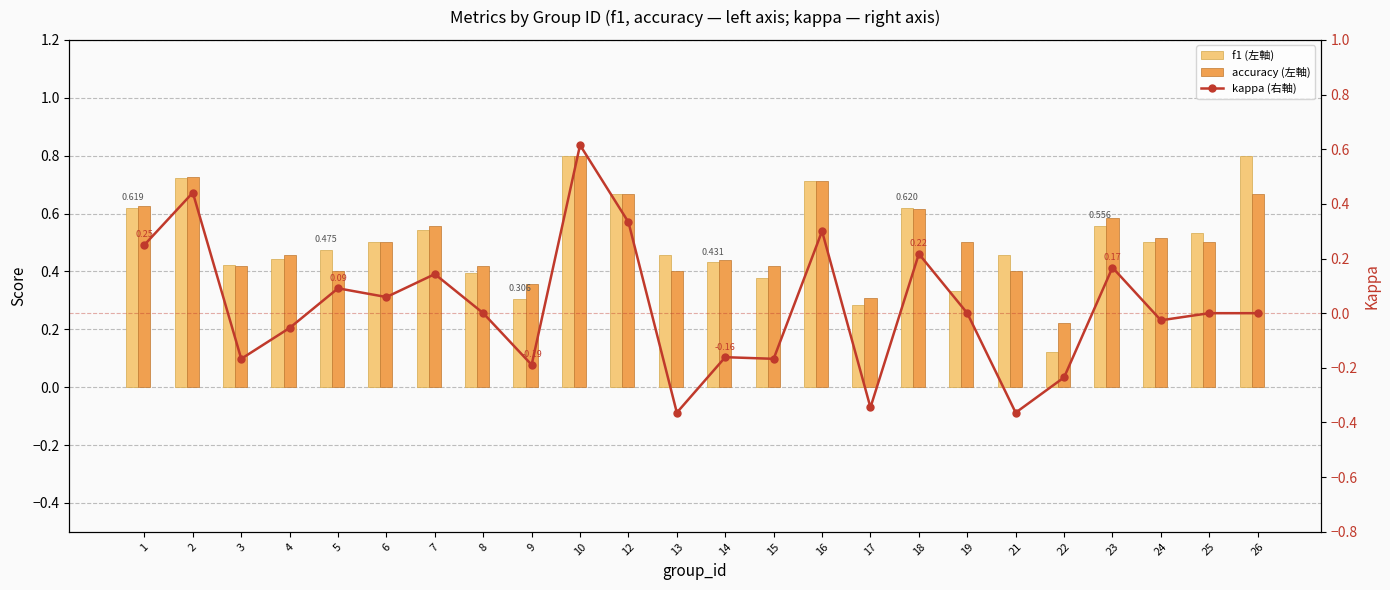

List the series in order of their peak value, lowest first.

kappa (右軸), f1 (左軸), accuracy (左軸)